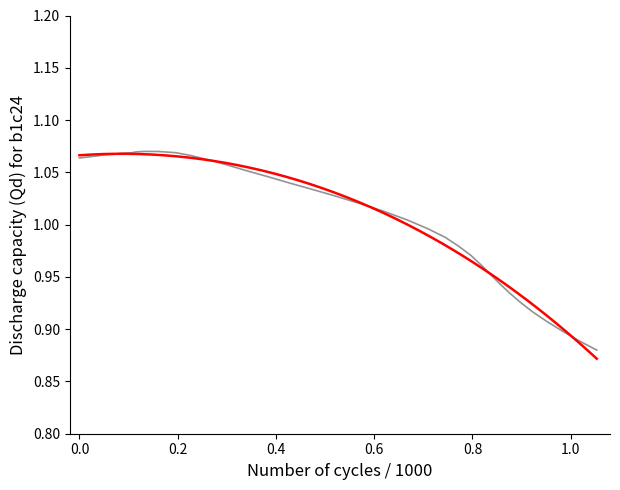

What is the change in value from 15.0 to 96.8?

-0.1